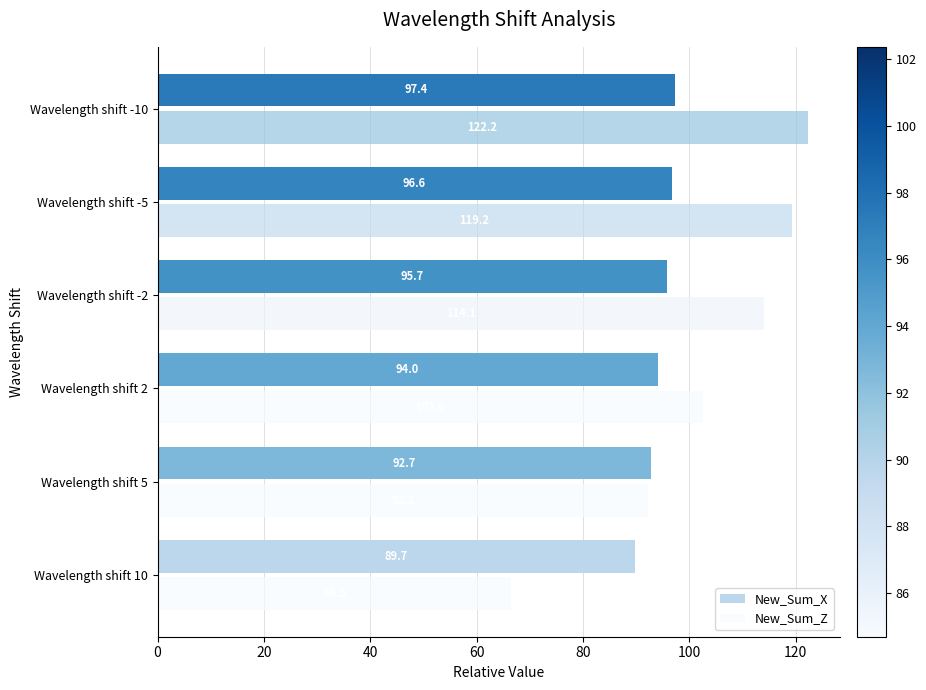

What is the sum of all New_Sum_X values?

566.1